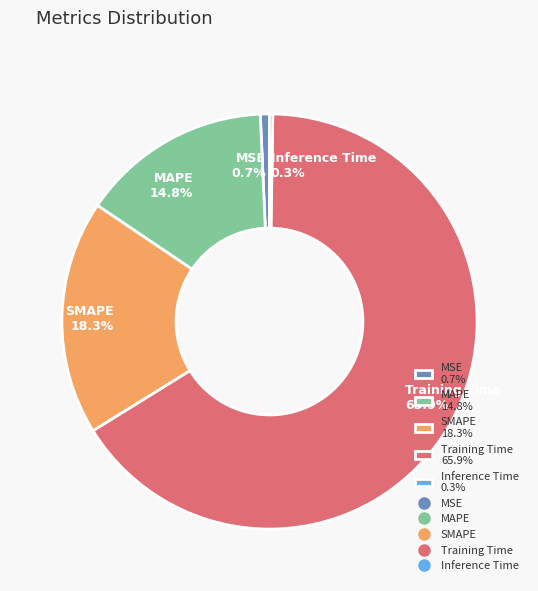

Is there any slice that represents more than half of the pie?

Yes